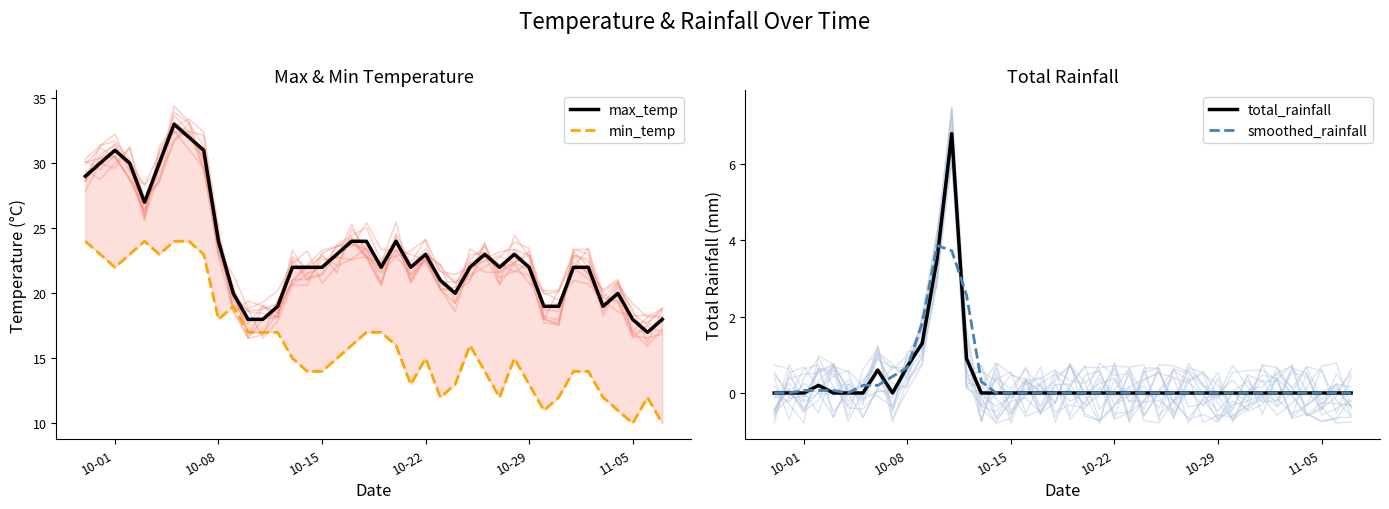

What is the difference between the second highest and second lowest values in the min_temp series?

14.0